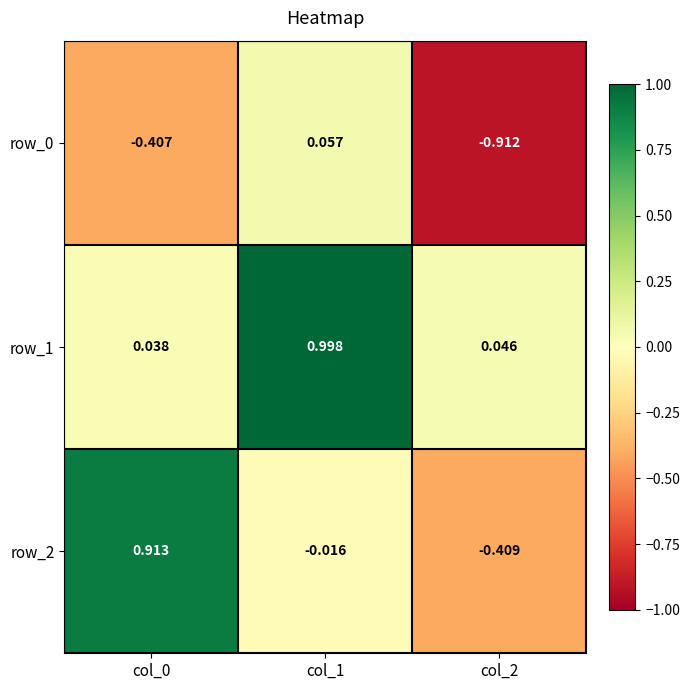

Which series has the largest total across all categories?

row_1